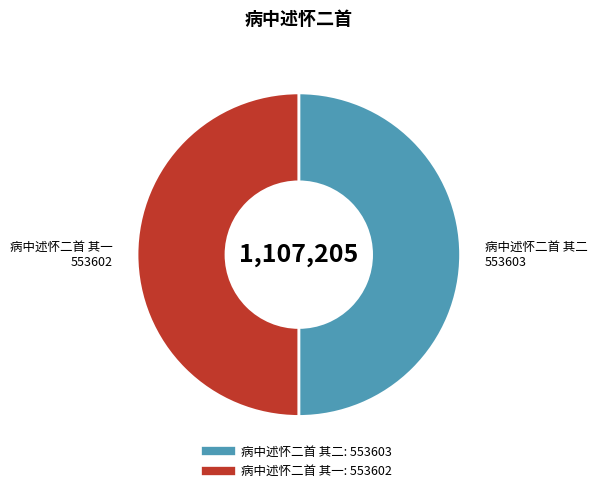

How many slices are in this pie chart?

2